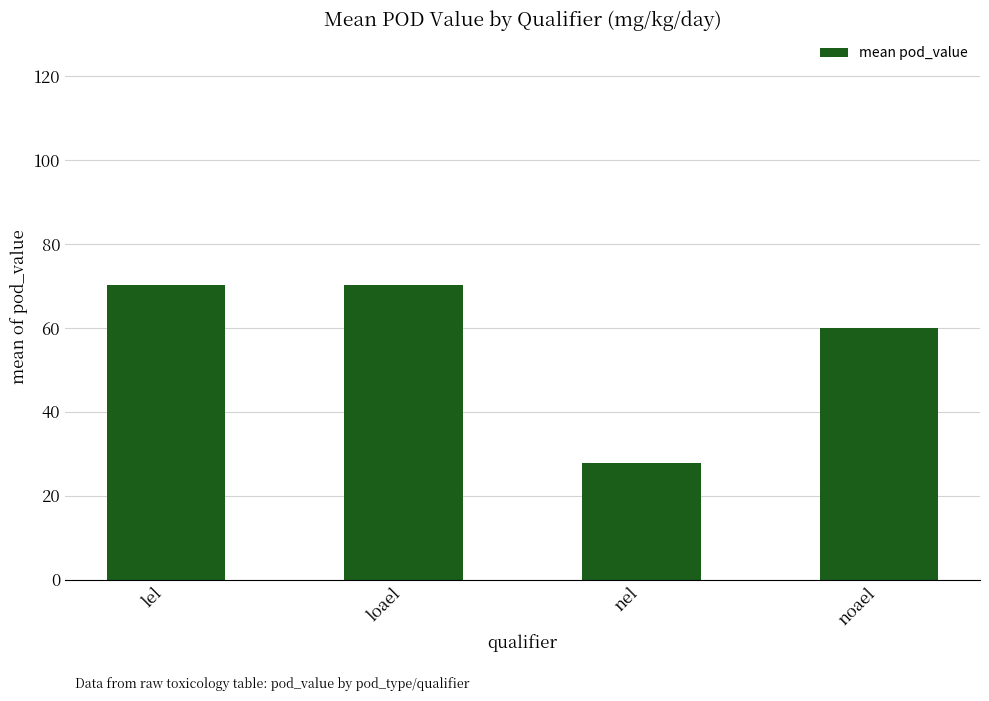

What is the label of the 4th bar from the right?

lel